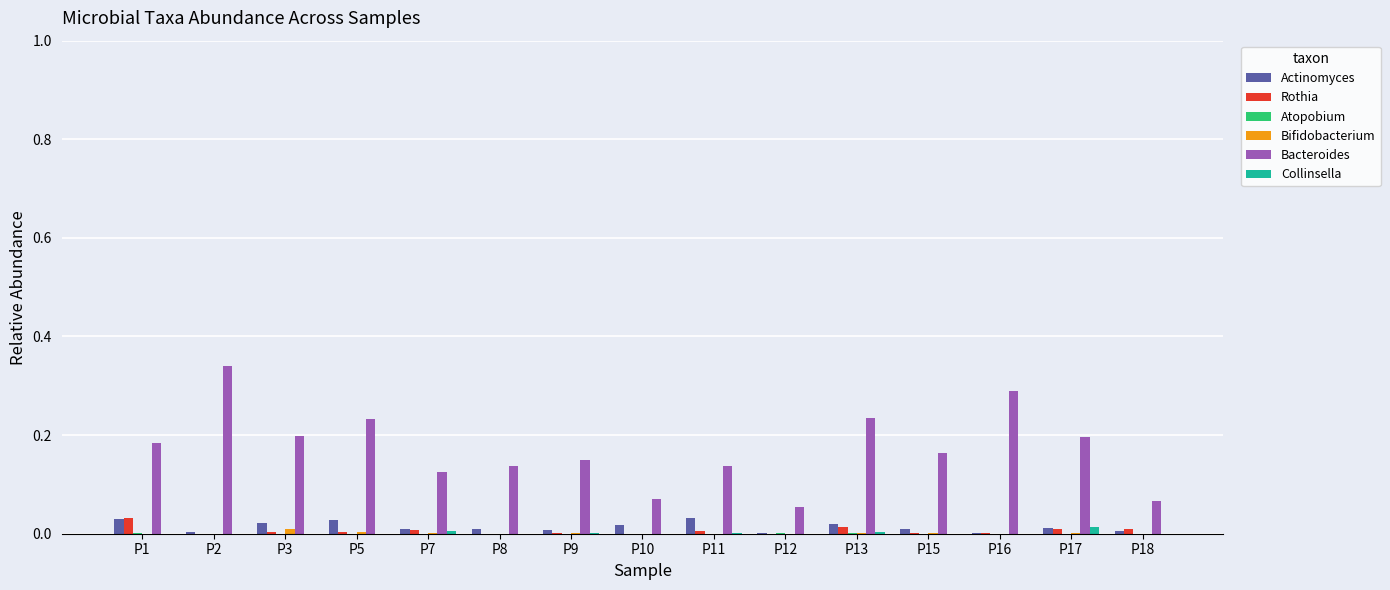

Which series changed the most between P2 and P12?

Bacteroides